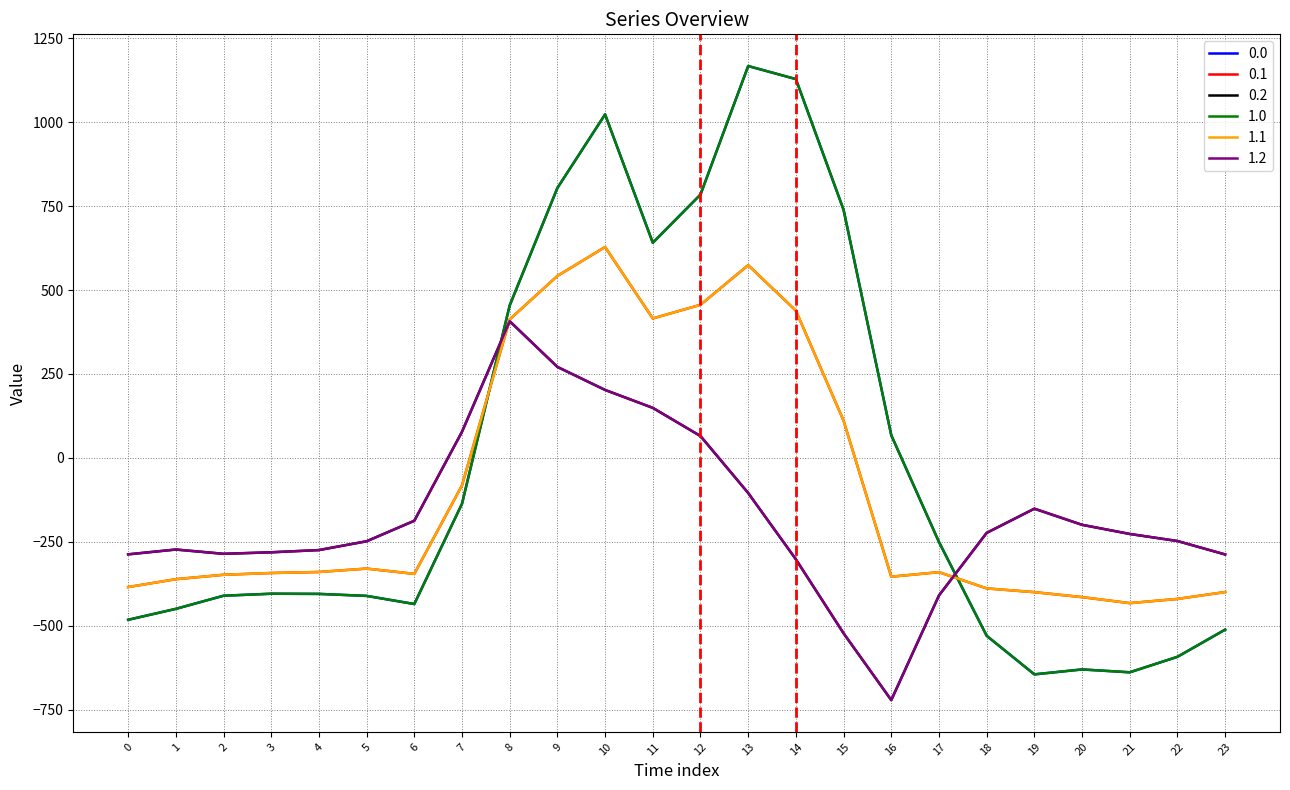

In 1.2, how many points are lower than both neighbors (excluding endpoints)?

2